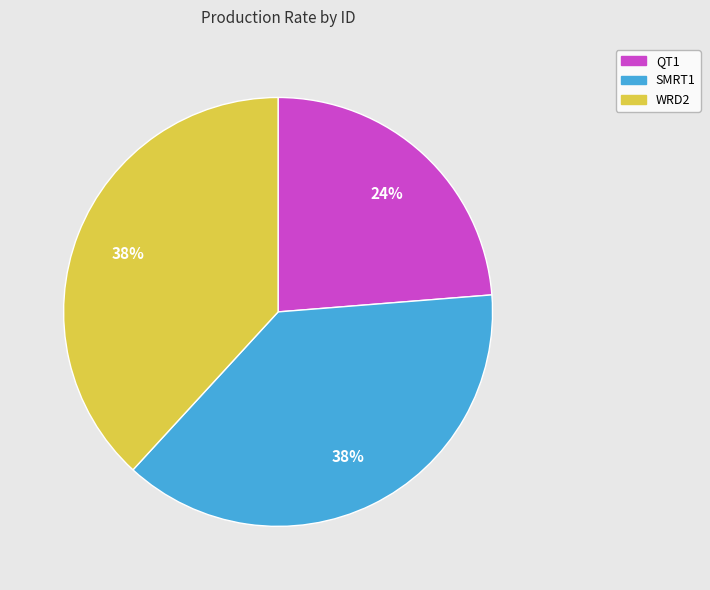

What is the smallest slice in the pie chart?

QT1